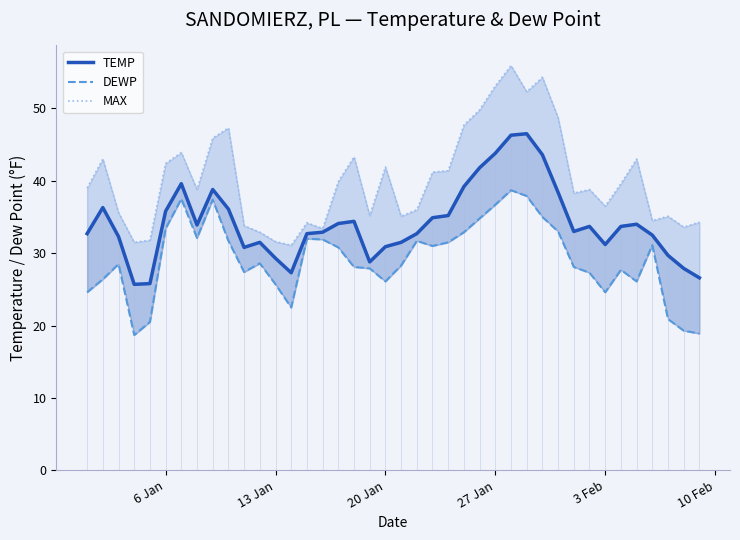

The MAX series shows 55.7 at 11. True or false?

False